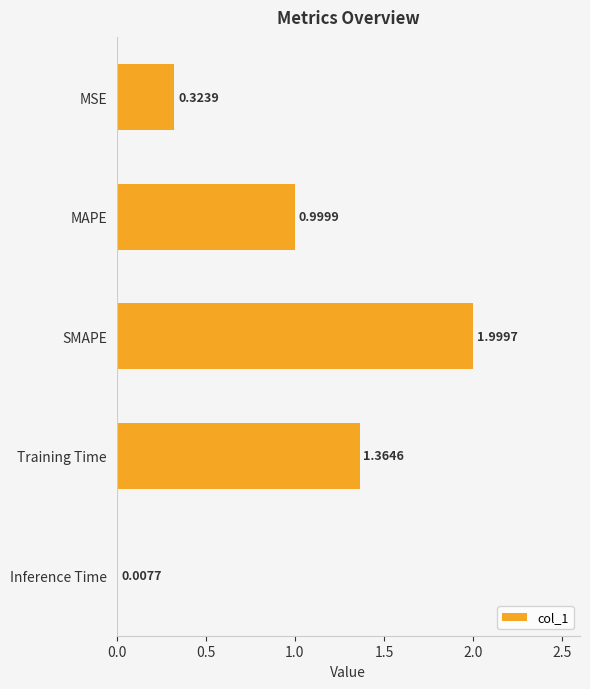

Are the bars grouped side by side (vs. stacked)?

No